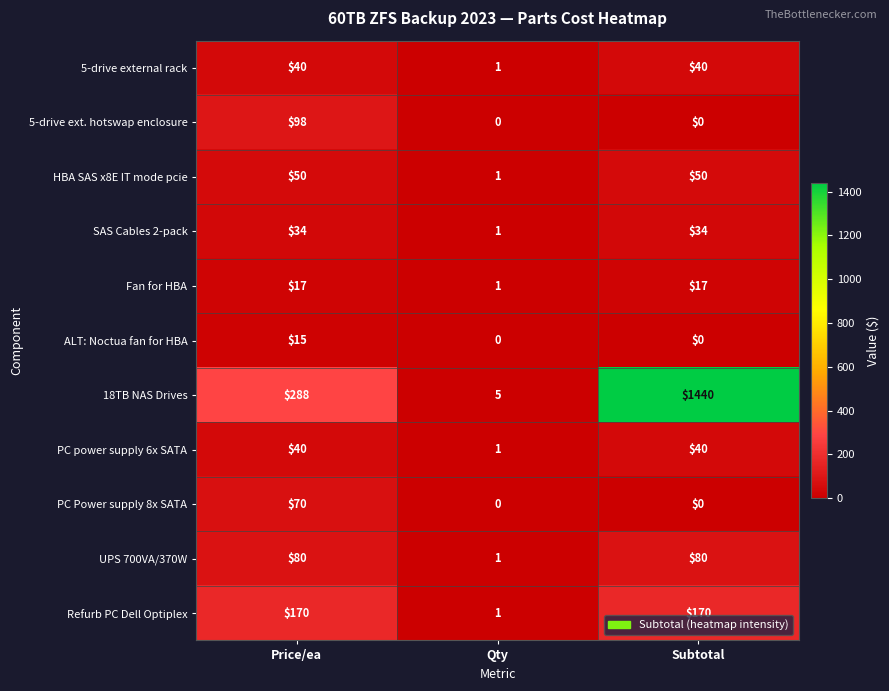

What is the minimum value for 18TB NAS Drives?

5